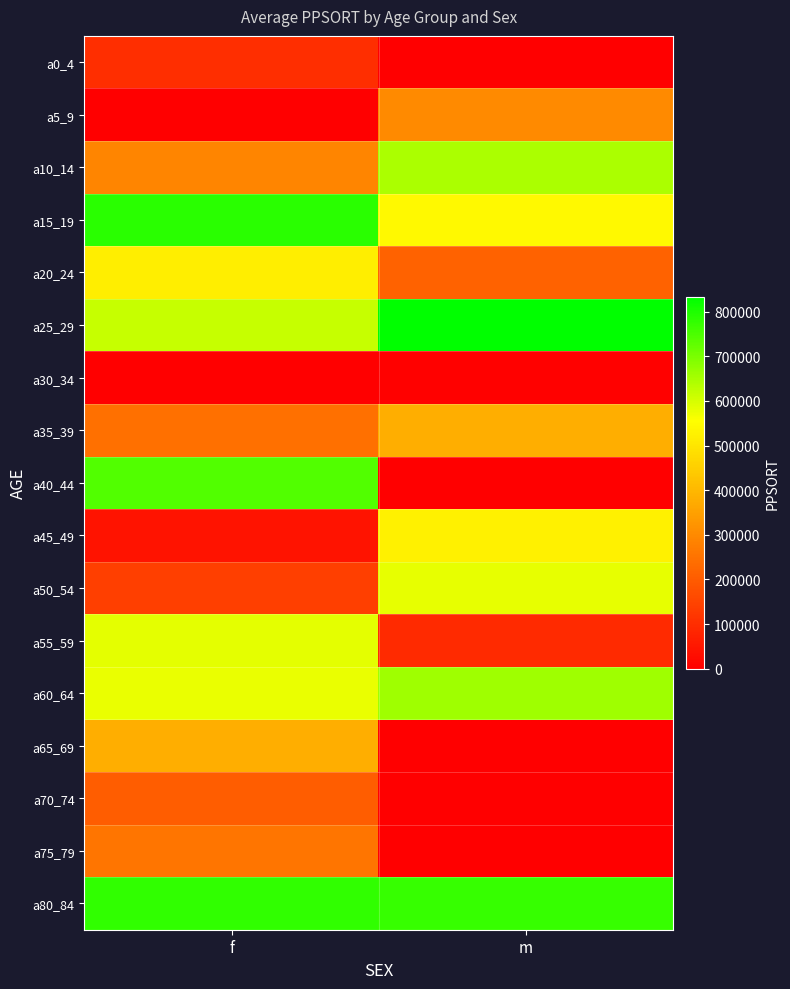

Which has a higher value, f or m?

f